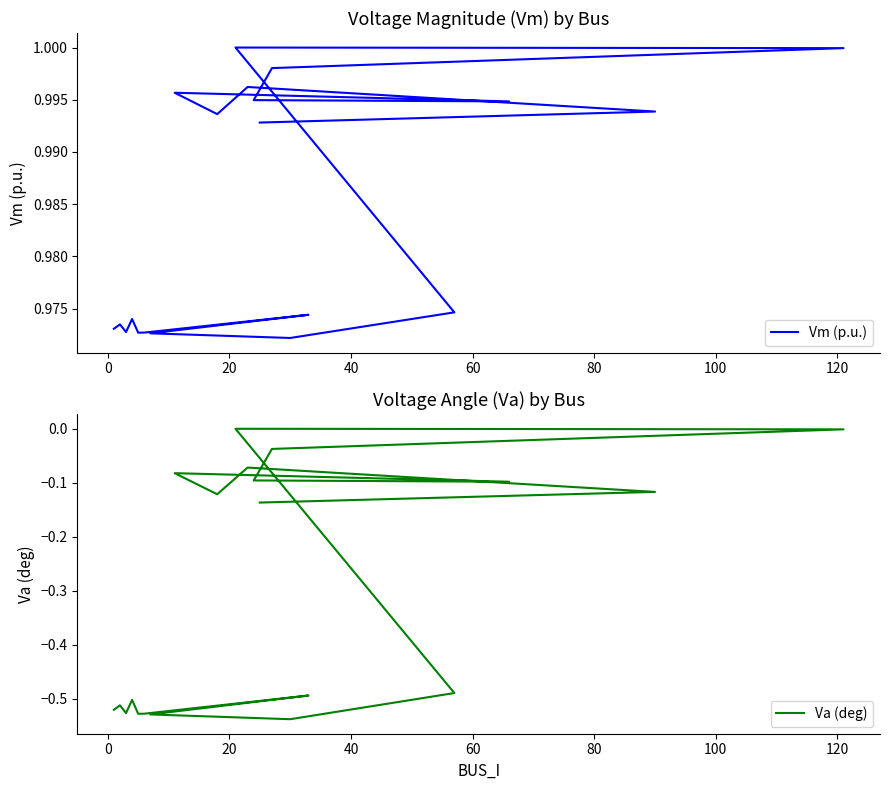

True or false: Vm (p.u.) and Va (deg) intersect in this chart.

False